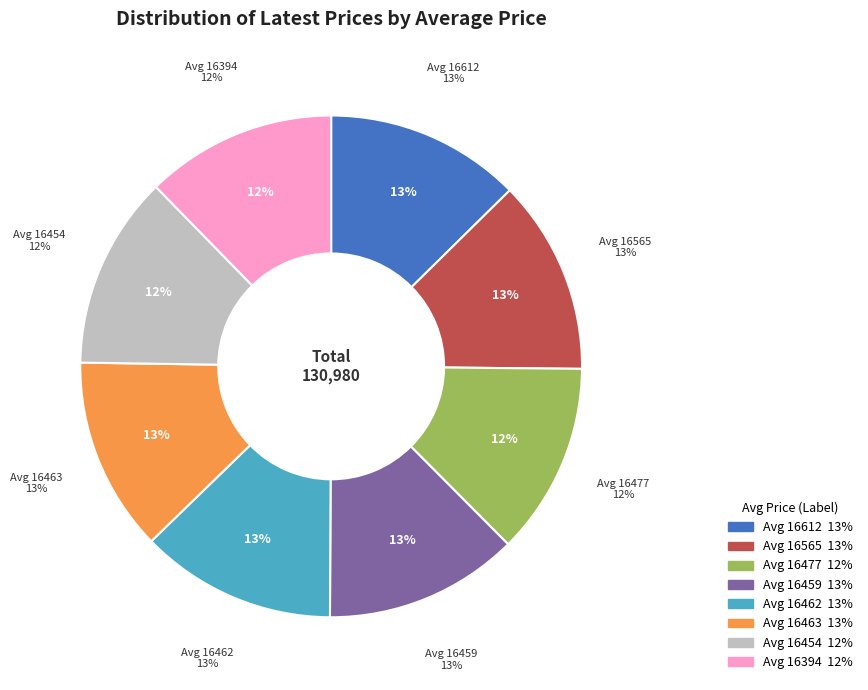

Does any single category account for the majority?

No